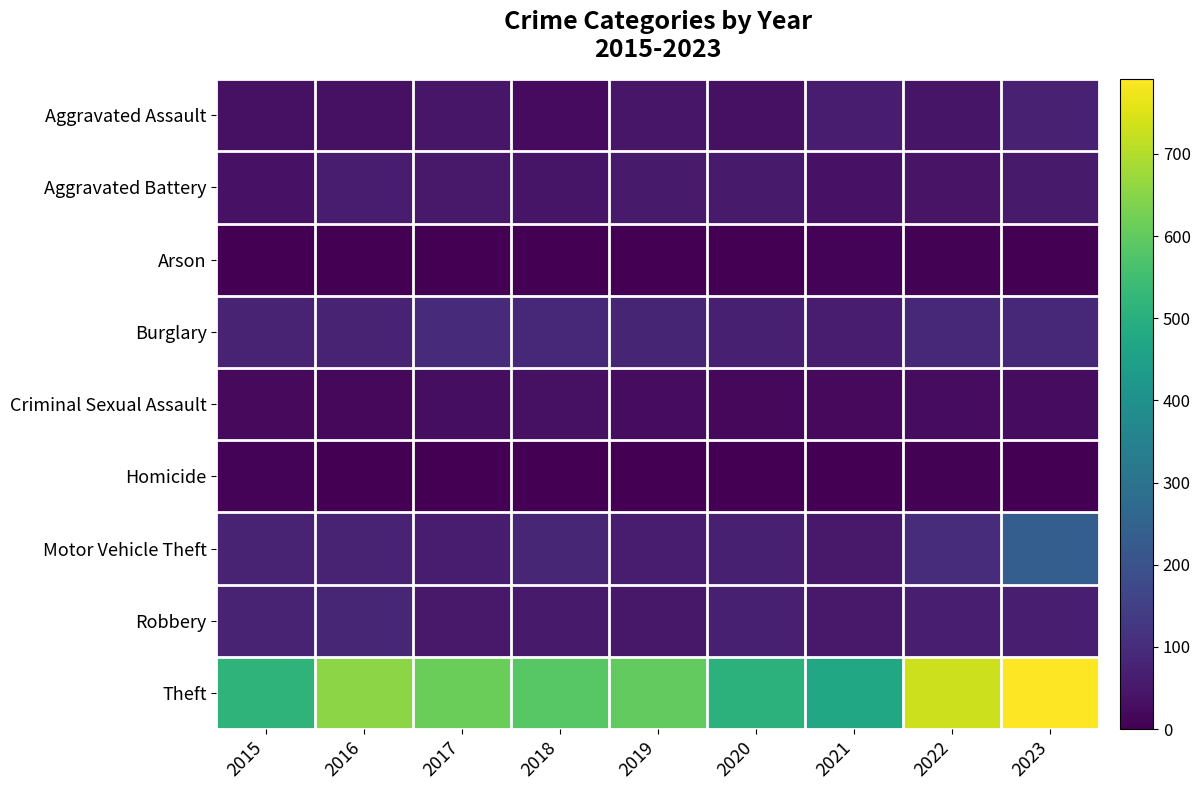

Reading left to right, what are all the values shown in this chart?

Aggravated Assault: 2015=37	2016=35	2017=47	2018=23	2019=49	2020=37	2021=60	2022=44	2023=73
Aggravated Battery: 2015=38	2016=59	2017=53	2018=45	2019=57	2020=58	2021=39	2022=43	2023=58
Arson: 2015=0	2016=1	2017=1	2018=1	2019=2	2020=3	2021=7	2022=4	2023=2
Burglary: 2015=78	2016=75	2017=95	2018=92	2019=81	2020=70	2021=63	2022=88	2023=91
Criminal Sexual Assault: 2015=19	2016=17	2017=28	2018=34	2019=26	2020=18	2021=21	2022=27	2023=25
Homicide: 2015=9	2016=3	2017=3	2018=1	2019=0	2020=2	2021=2	2022=6	2023=3
Motor Vehicle Theft: 2015=77	2016=77	2017=60	2018=86	2019=63	2020=68	2021=55	2022=101	2023=235
Robbery: 2015=78	2016=84	2017=55	2018=57	2019=52	2020=69	2021=55	2022=65	2023=66
Theft: 2015=513	2016=654	2017=613	2018=585	2019=600	2020=507	2021=470	2022=732	2023=791